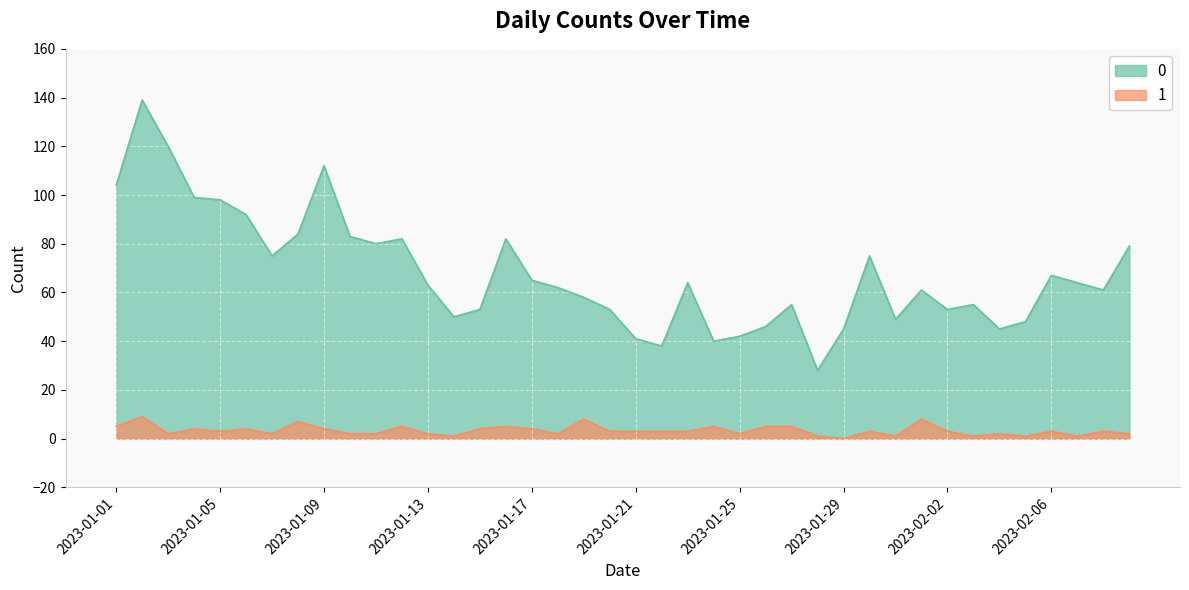

What is the sum of the 1 values at 2023-01-07 and 2023-02-07?

3